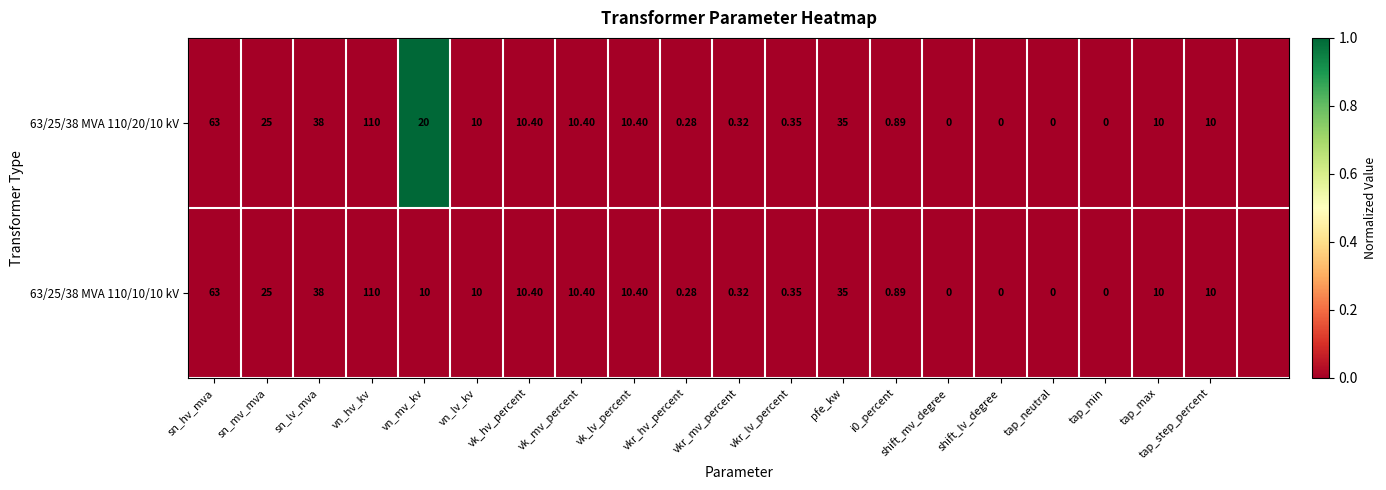

Is the value of 63/25/38 MVA 110/10/10 kV at tap_max greater than the value of 63/25/38 MVA 110/20/10 kV at sn_lv_mva?

No